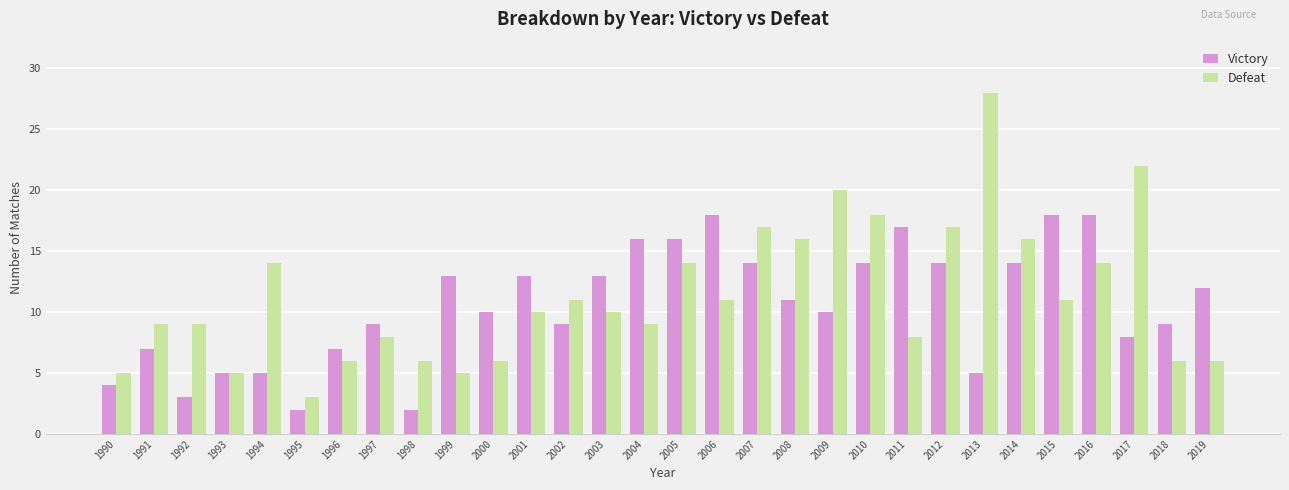

Which series has the largest total across all categories?

Defeat